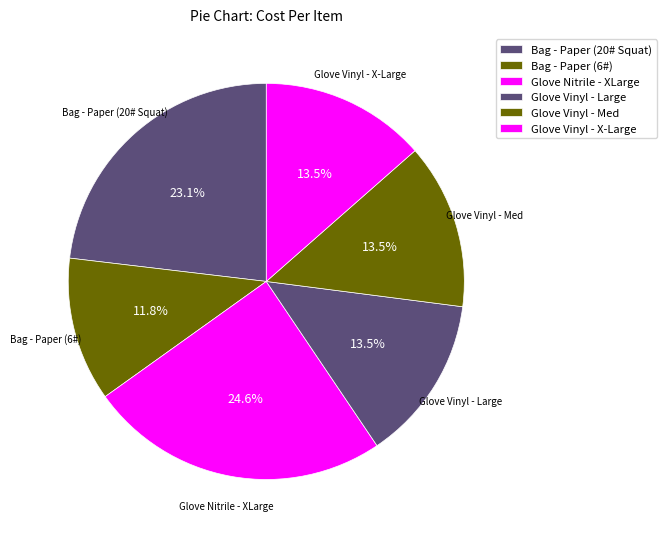

Rank the categories by value from highest to lowest.

Glove Nitrile - XLarge, Bag - Paper (20# Squat), Glove Vinyl - Large, Glove Vinyl - Med, Glove Vinyl - X-Large, Bag - Paper (6#)